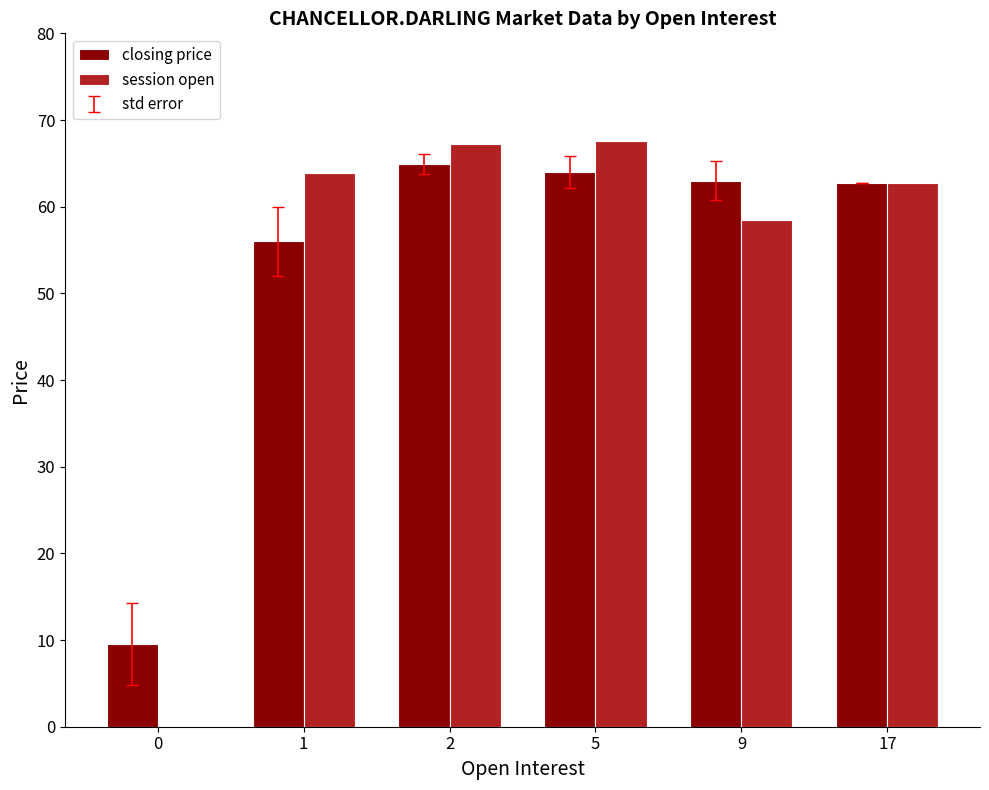

The closing price series shows 56.0 at 1. True or false?

True